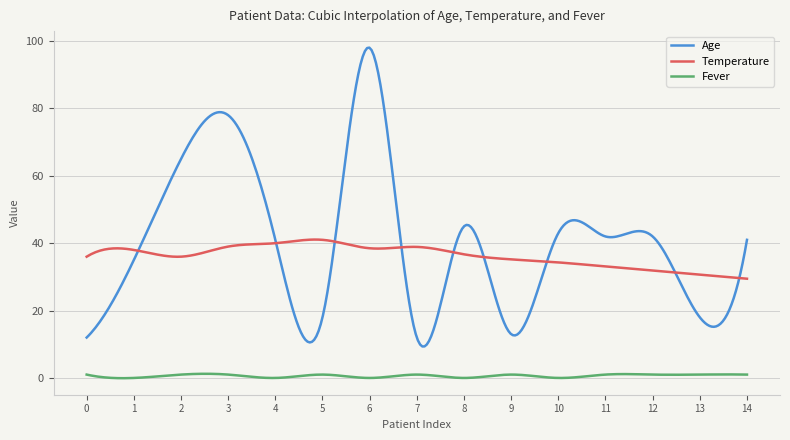

Which series has the widest spread of values?

Age